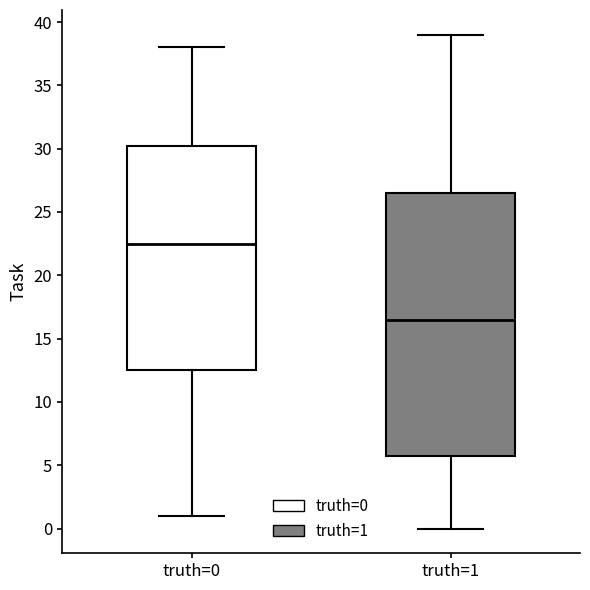

Which box has the lowest median line?

truth=1